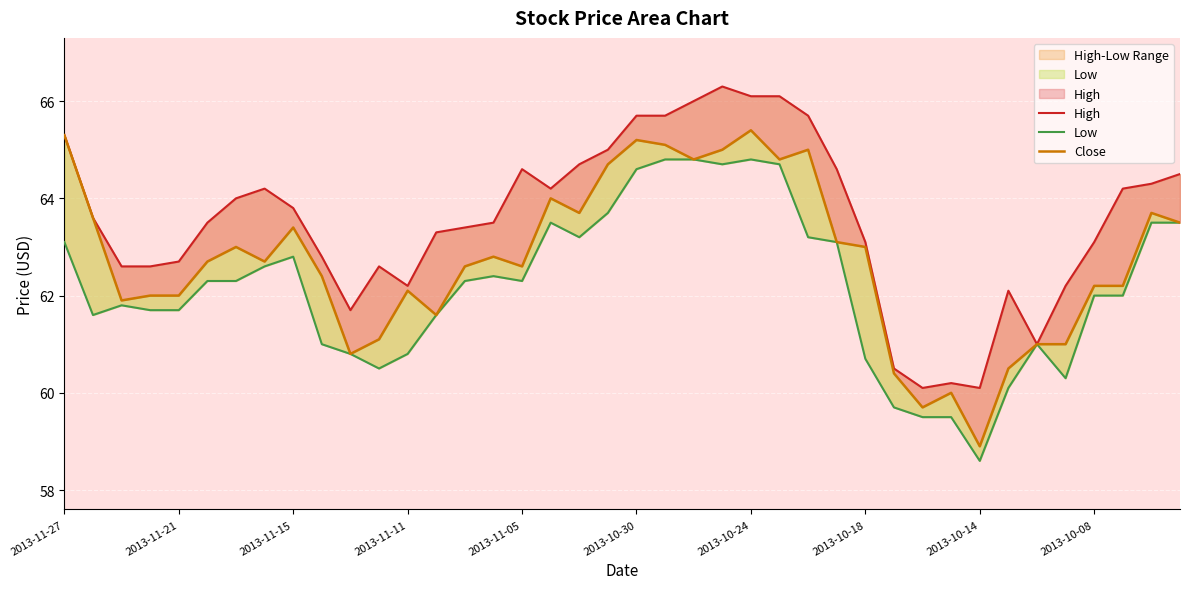

How many lines are shown in the chart?

3